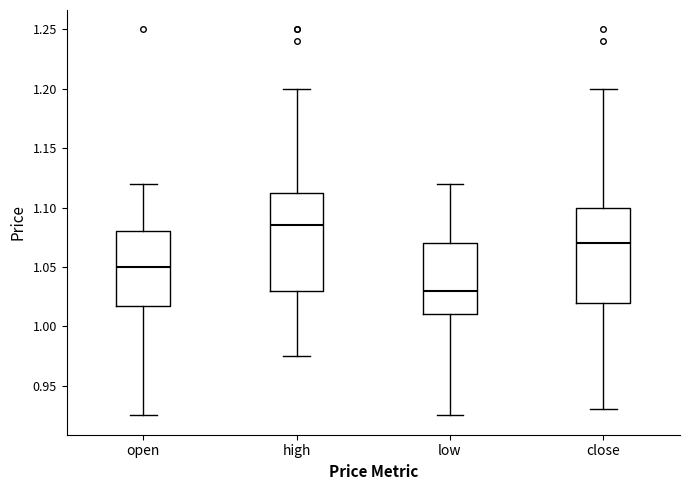

Which box's median line is the lowest?

low